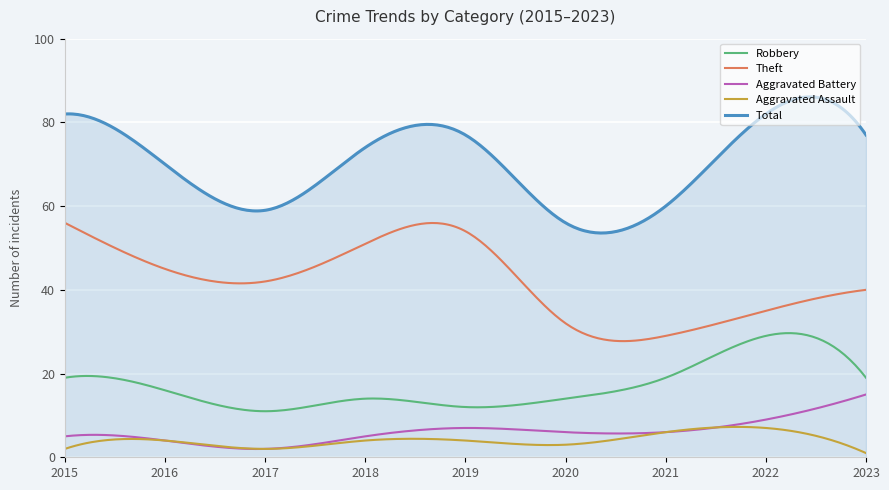

What is the sum of all Aggravated Battery values?

1826.5